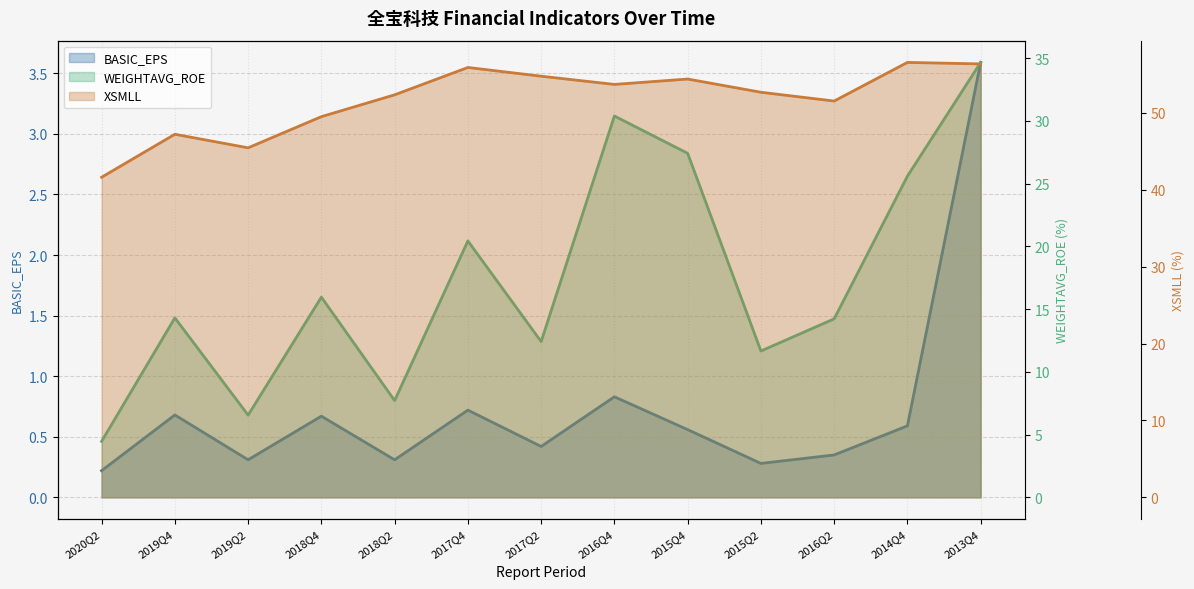

In BASIC_EPS, how many points are lower than both neighbors (excluding endpoints)?

4